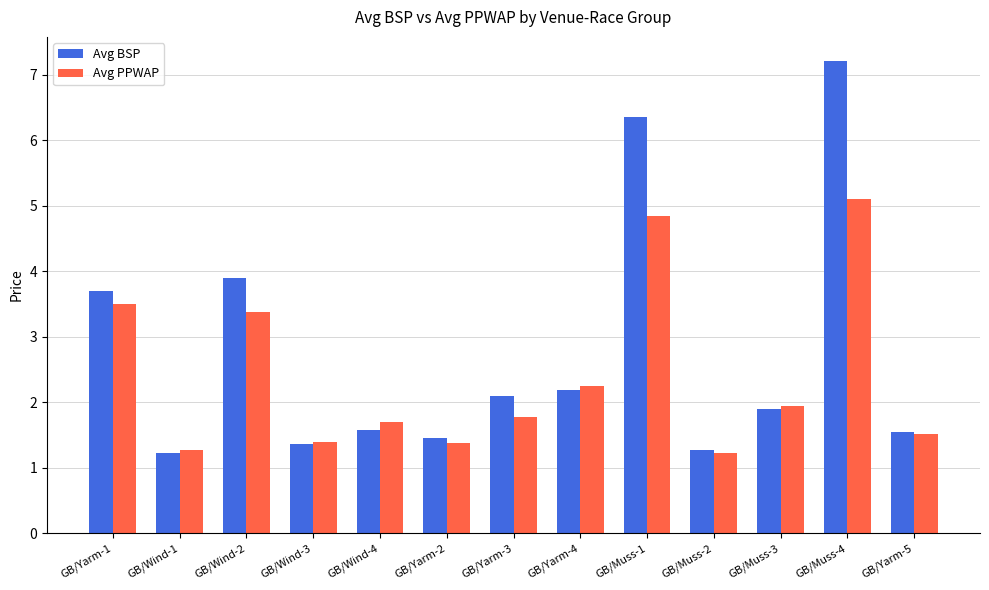

At GB/Yarm-2, list the series in order from smallest to largest.

Avg PPWAP, Avg BSP